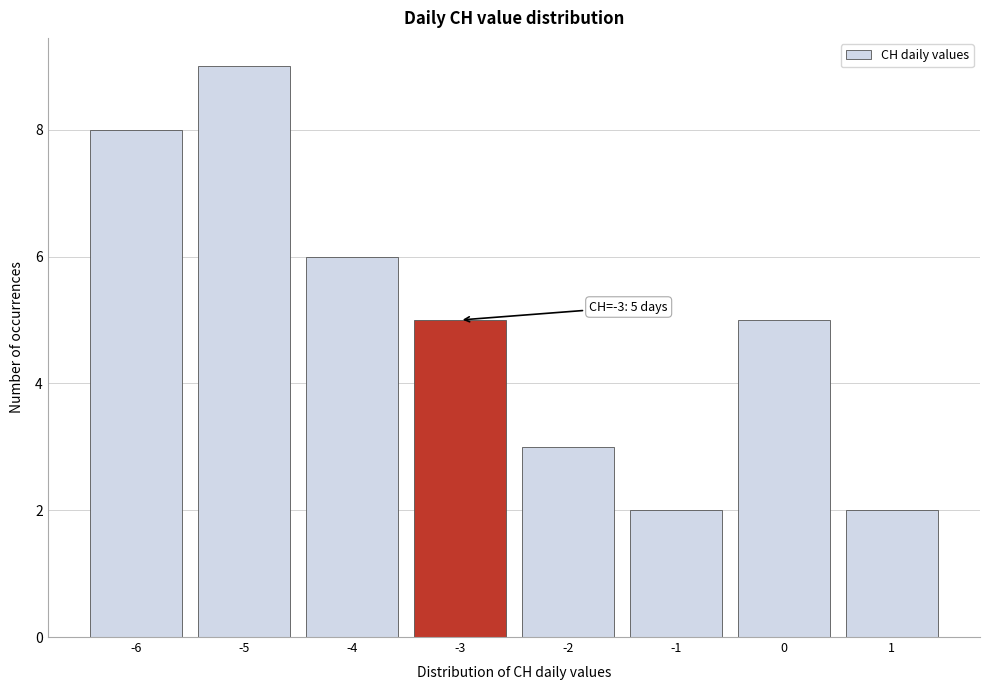

Over which range of the x-axis is the bar tallest?

-5.5 to -4.5